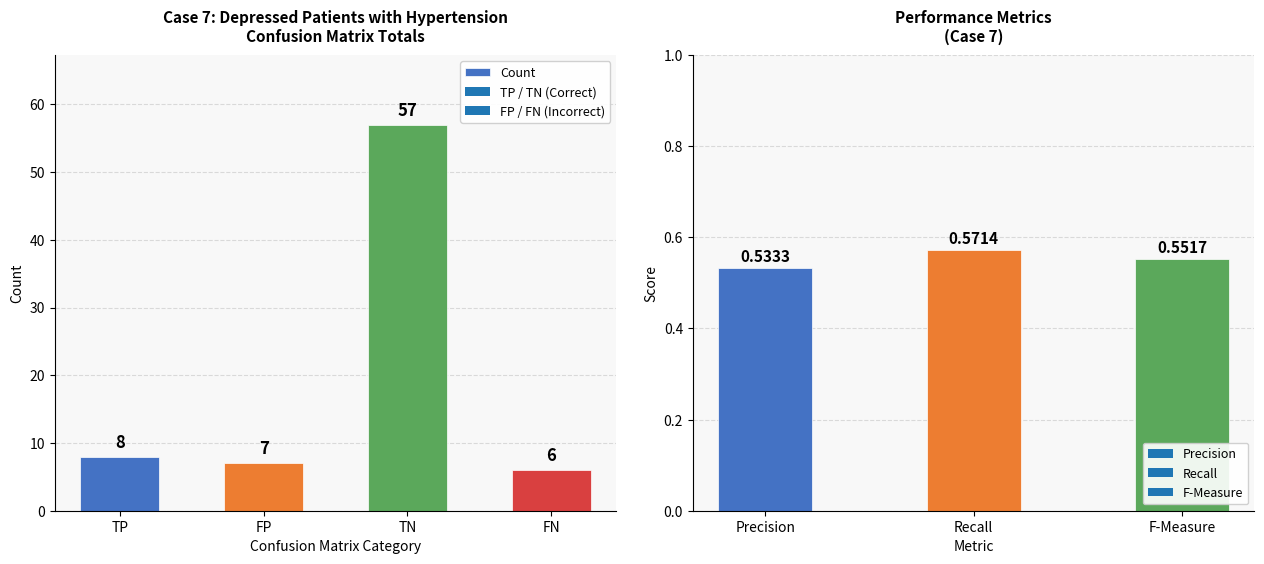

What value does the data have at FP, to the nearest 5?

5